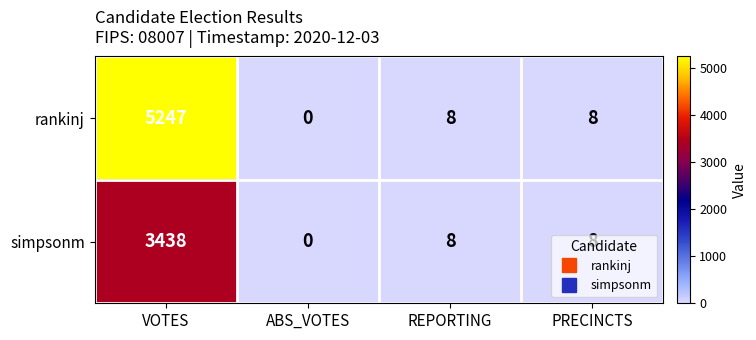

True or false: rankinj has a value of -3158 at ABS_VOTES.

False